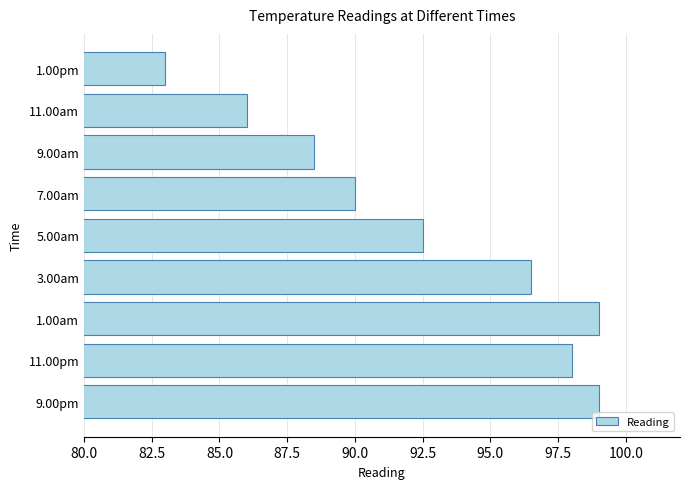

The chart shows a value of 47.4 at 9.00pm. True or false?

False